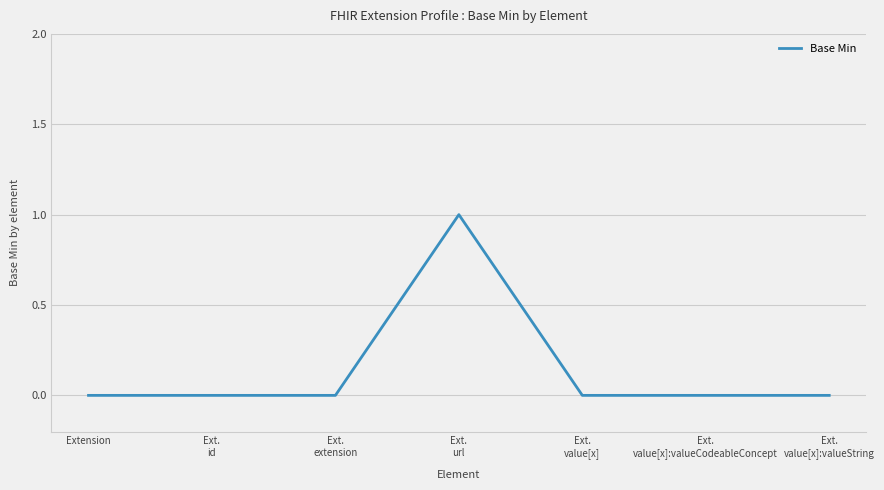

Reading left to right, list all the values displayed in this chart.

Extension=0	Ext.
id=0	Ext.
extension=0	Ext.
url=1	Ext.
value[x]=0	Ext.
value[x]:valueCodeableConcept=0	Ext.
value[x]:valueString=0